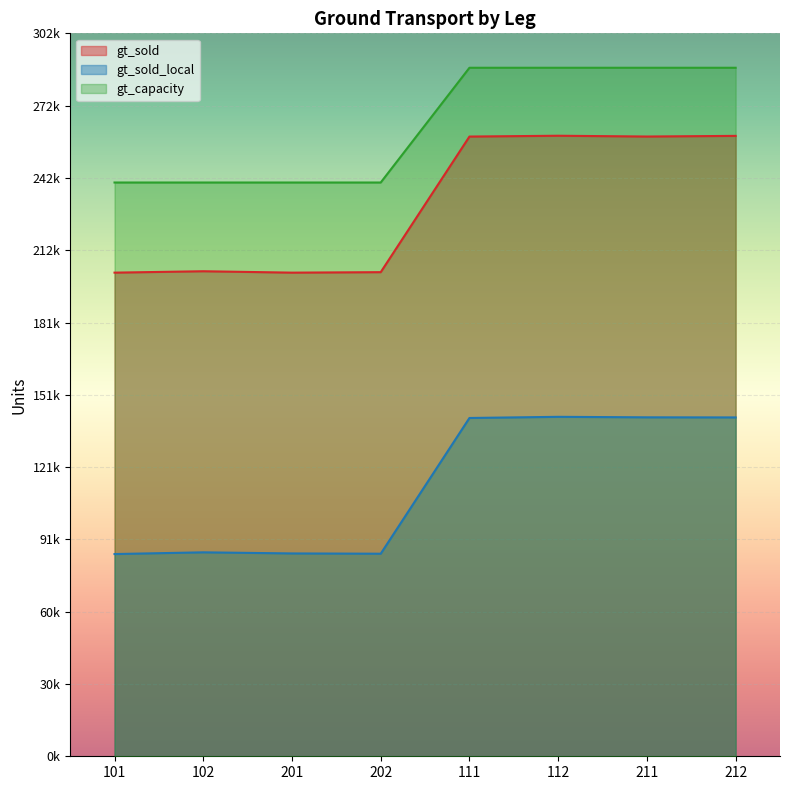

Read the gt_capacity value at 111, to the nearest 50.

288000